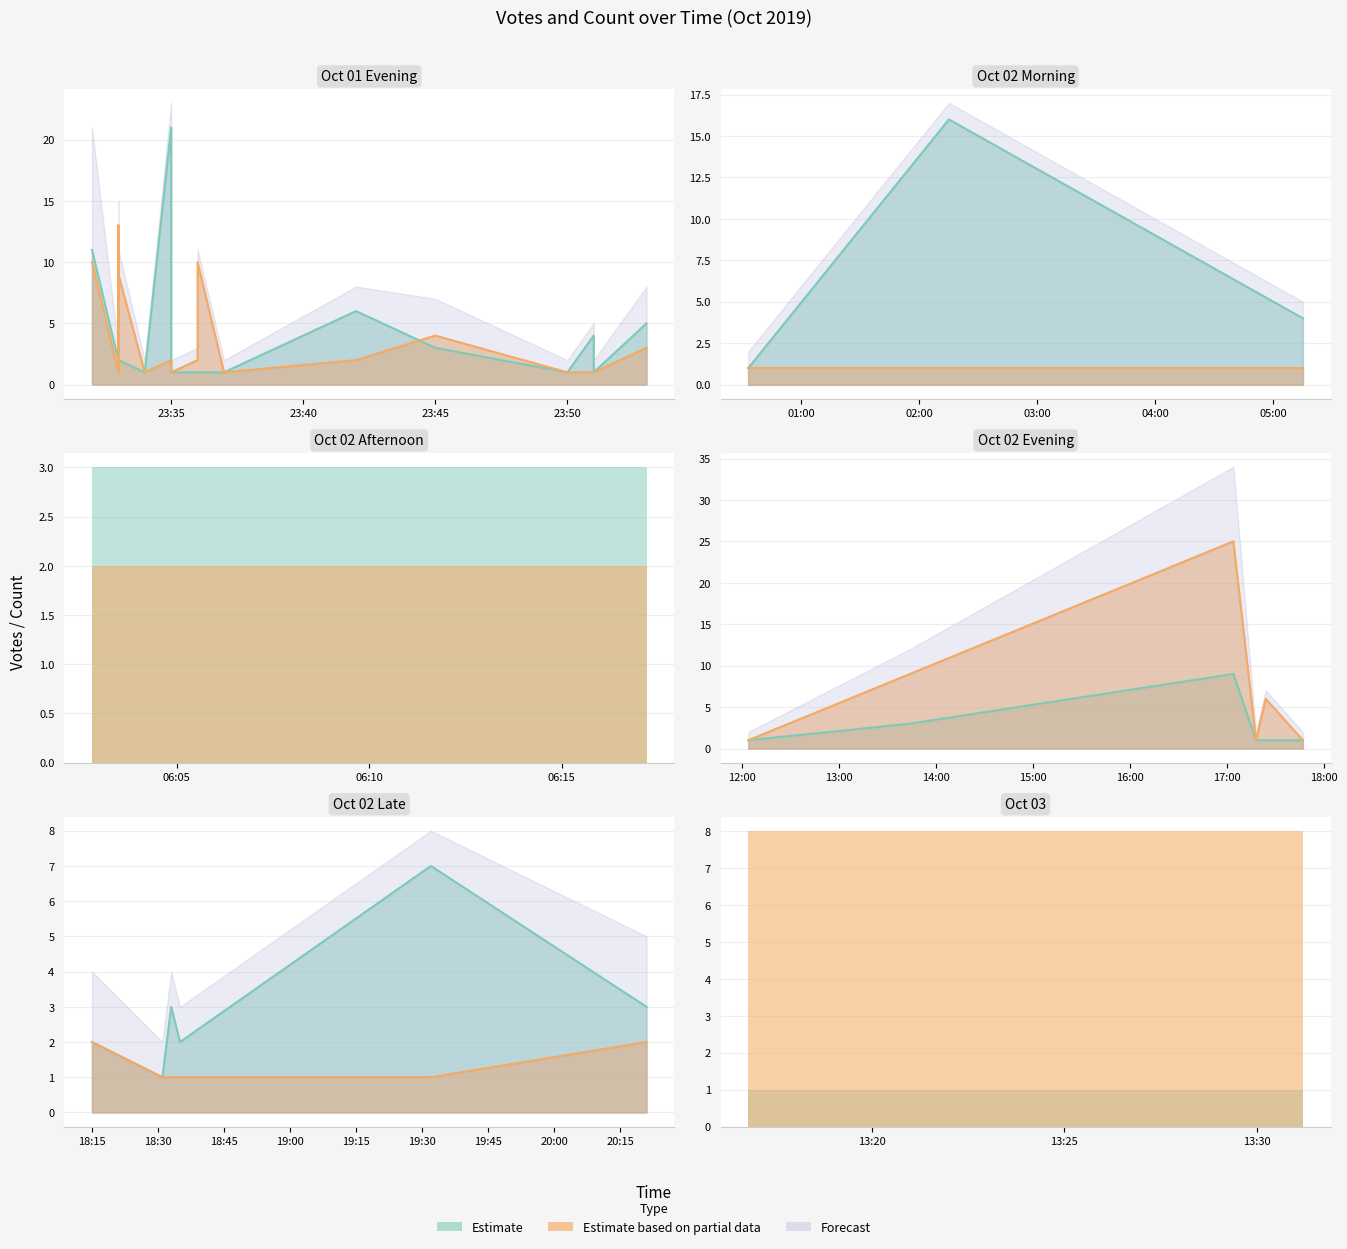

How many data points does each series have?

40